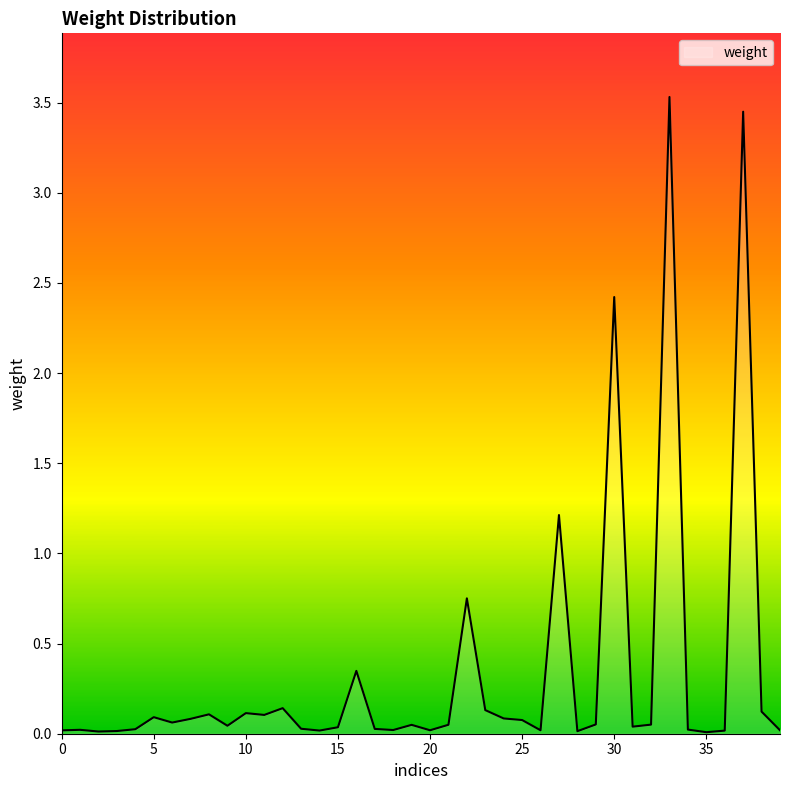

Rank the categories by value from lowest to highest.

35, 2, 28, 3, 36, 14, 0, 20, 26, 39, 18, 1, 34, 4, 17, 13, 15, 31, 9, 19, 21, 32, 29, 6, 25, 7, 24, 5, 11, 8, 10, 38, 23, 12, 16, 22, 27, 30, 37, 33